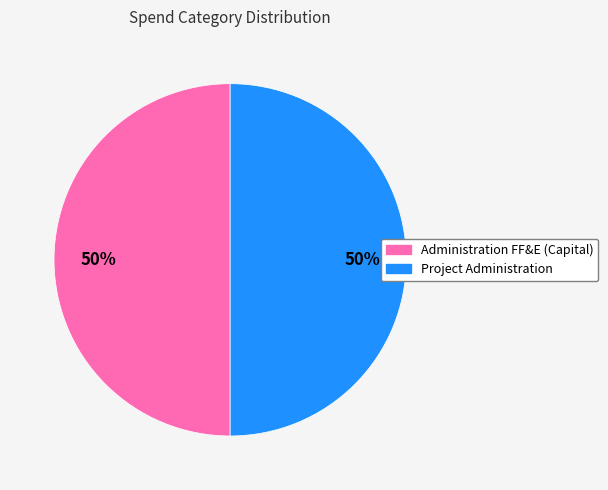

To the nearest percent, what portion does Project Administration represent?

50%